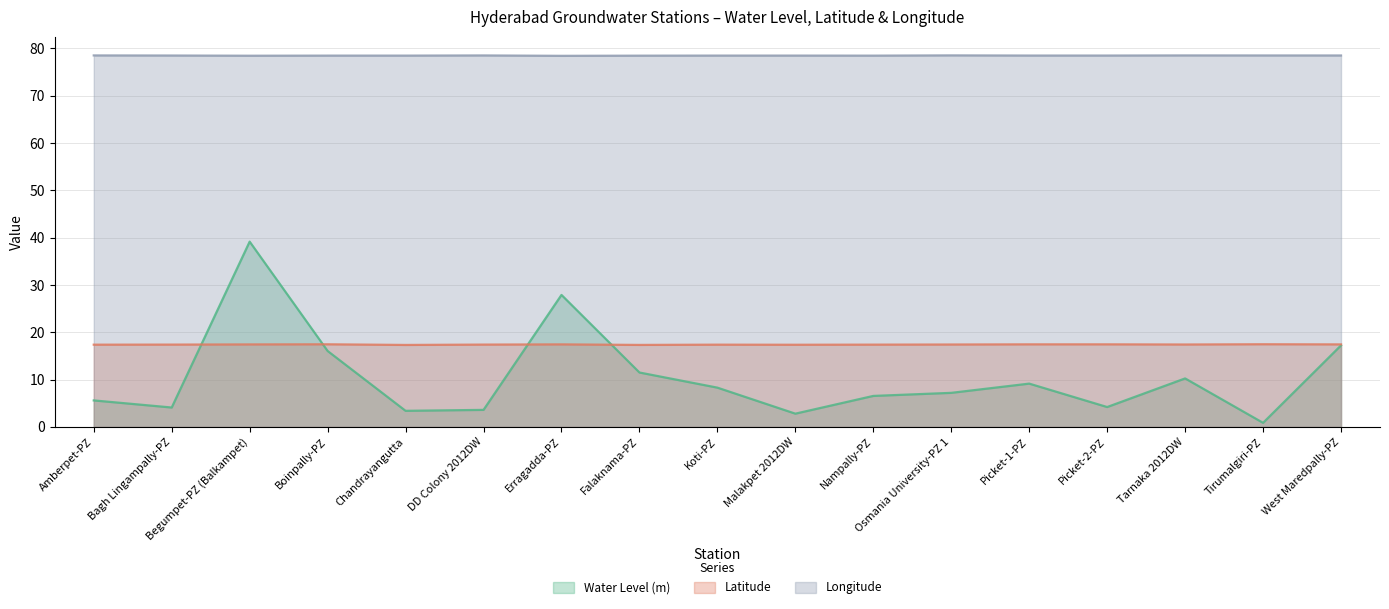

At which category is the sum across all series the highest?

Begumpet-PZ (Balkampet)